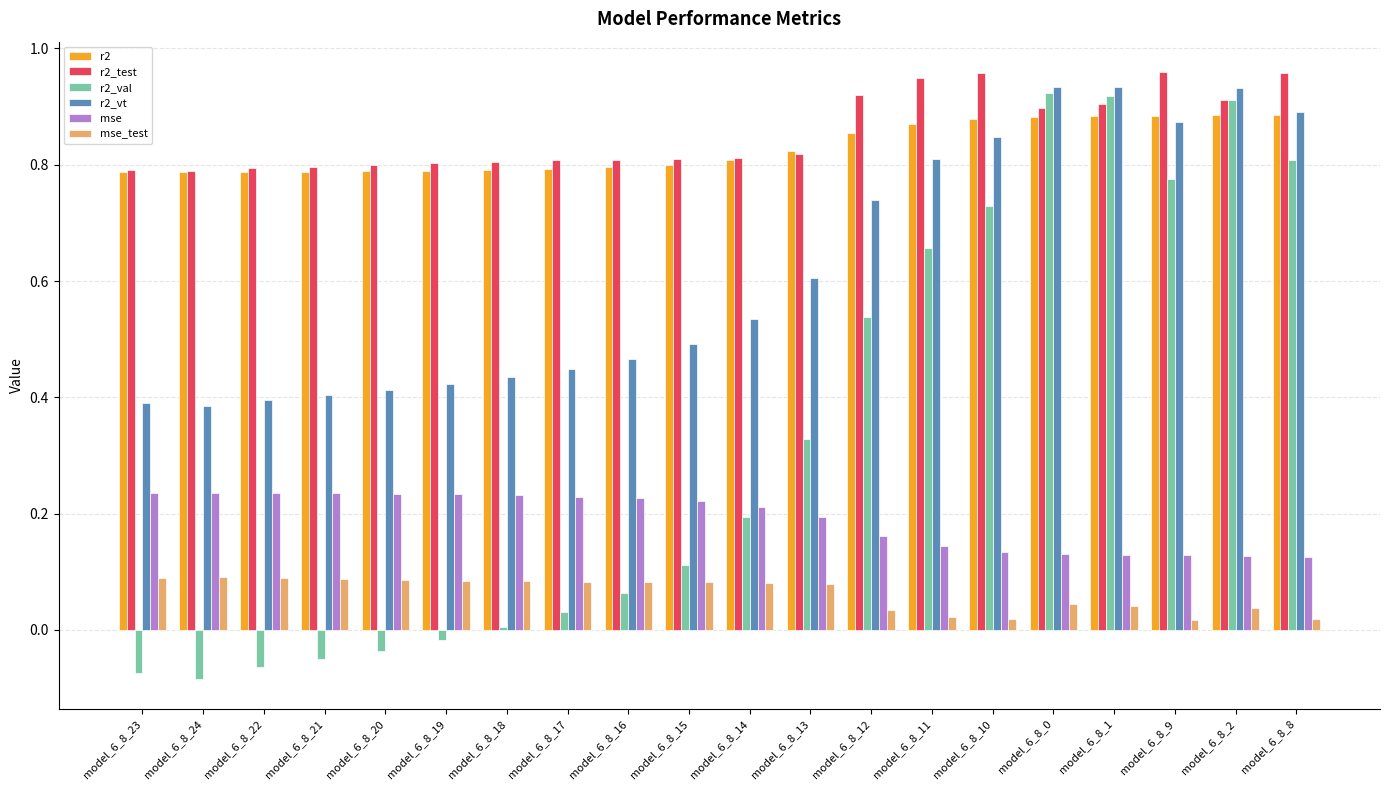

Which series has the widest spread of values?

r2_val